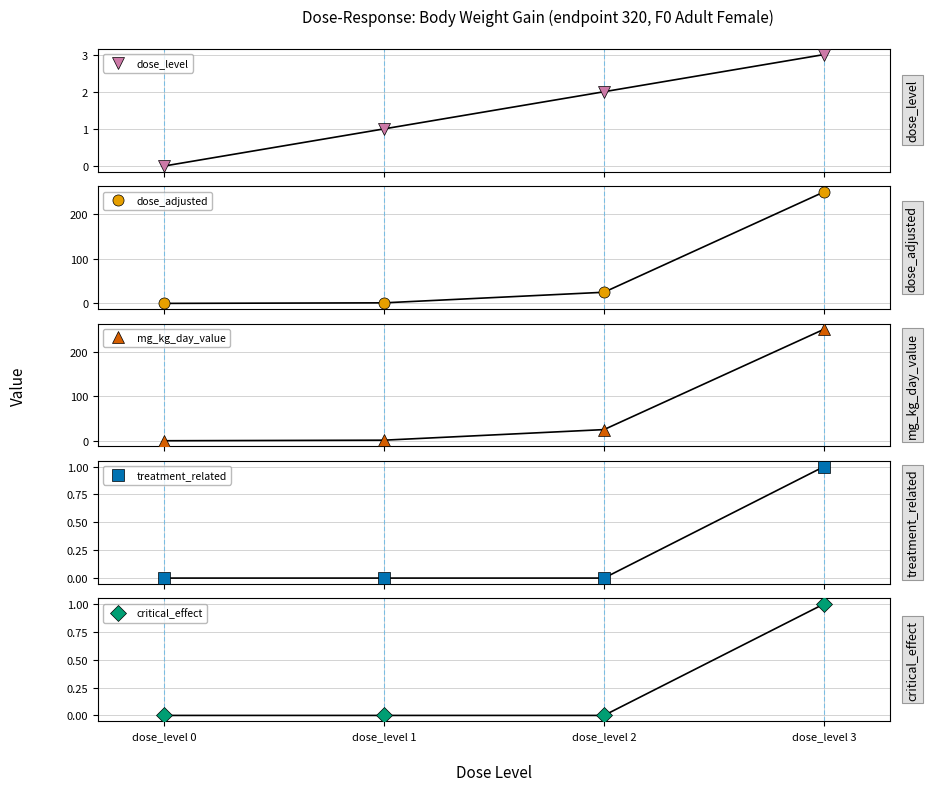

True or false: dose_adjusted and dose_level intersect in this chart.

False